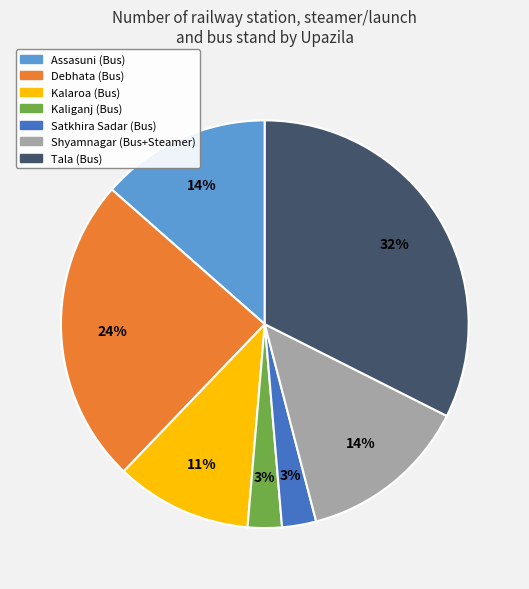

Does Kalaroa account for over 50% of the chart?

No